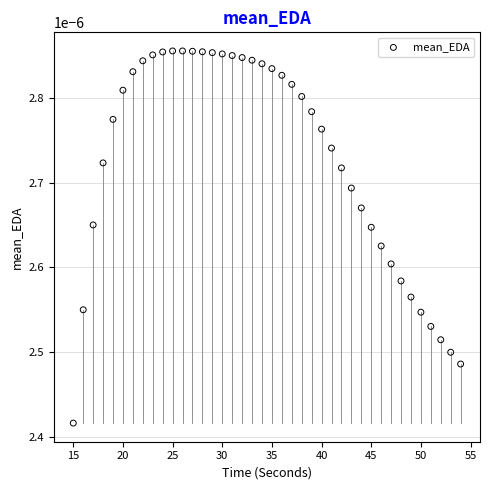

What is the range of X values (max minus min)?

39.0